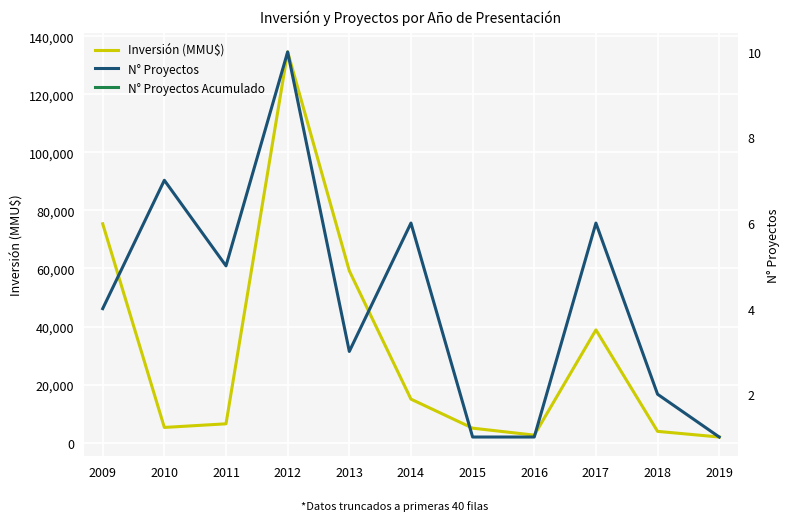

What is the value of the N° Proyectos point at the 4th from the left?

10